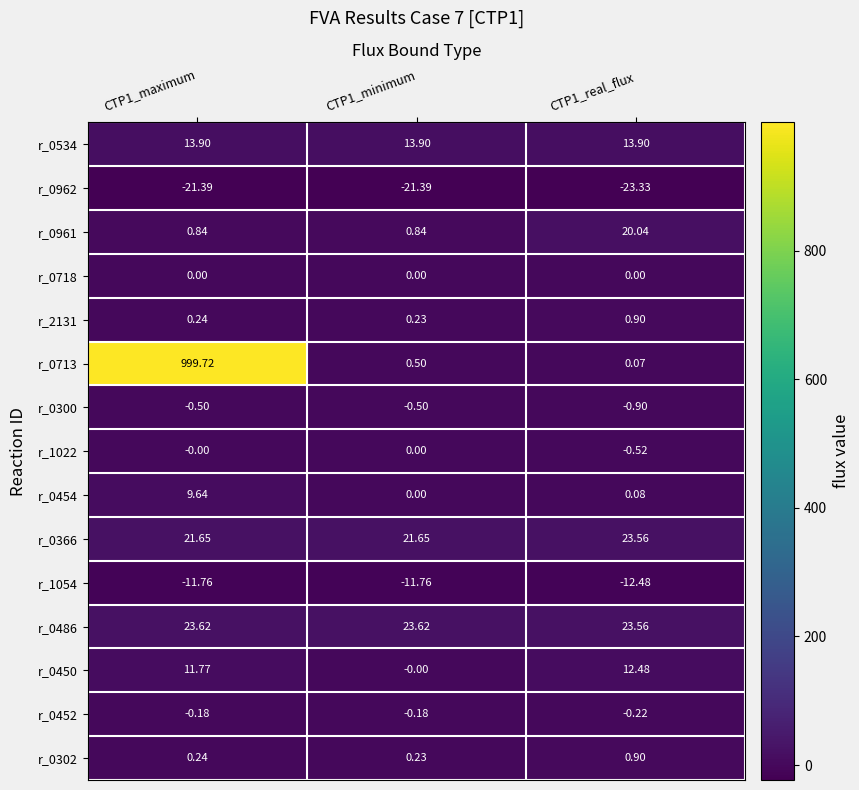

What is the total value across all series at CTP1_minimum?

27.1